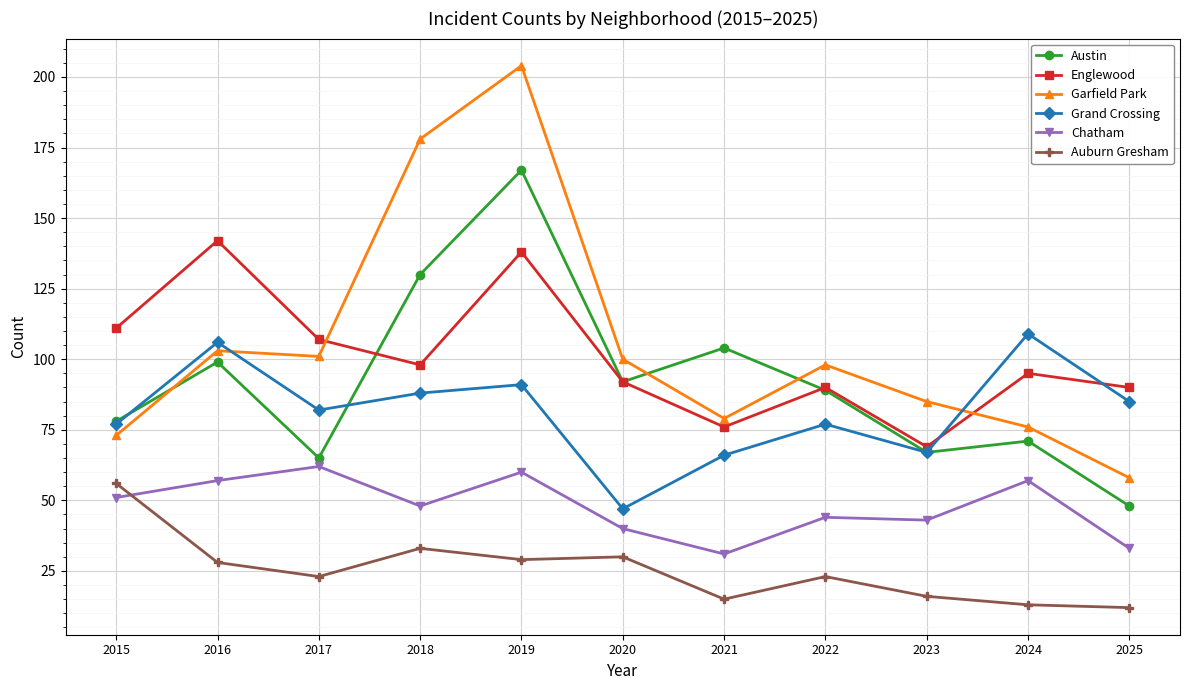

True or false: Auburn Gresham has a value of 23 at 2024.

False